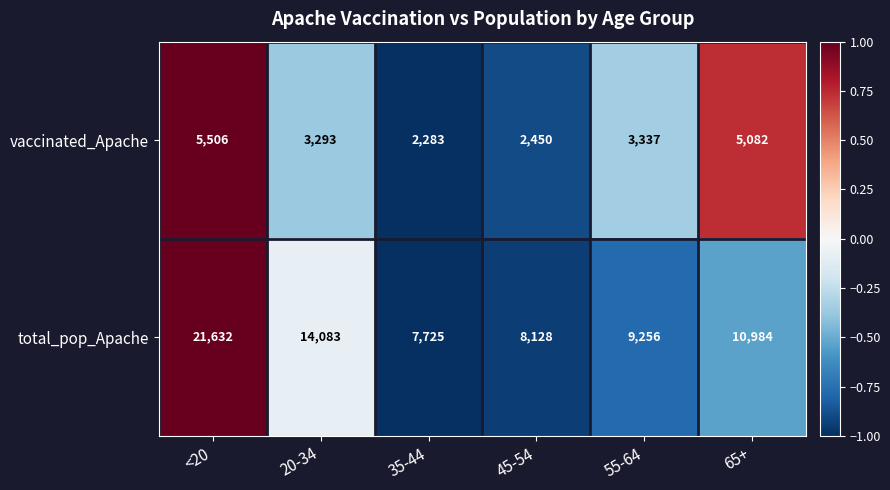

True or false: vaccinated_Apache has a value of 1732 at 55-64.

False